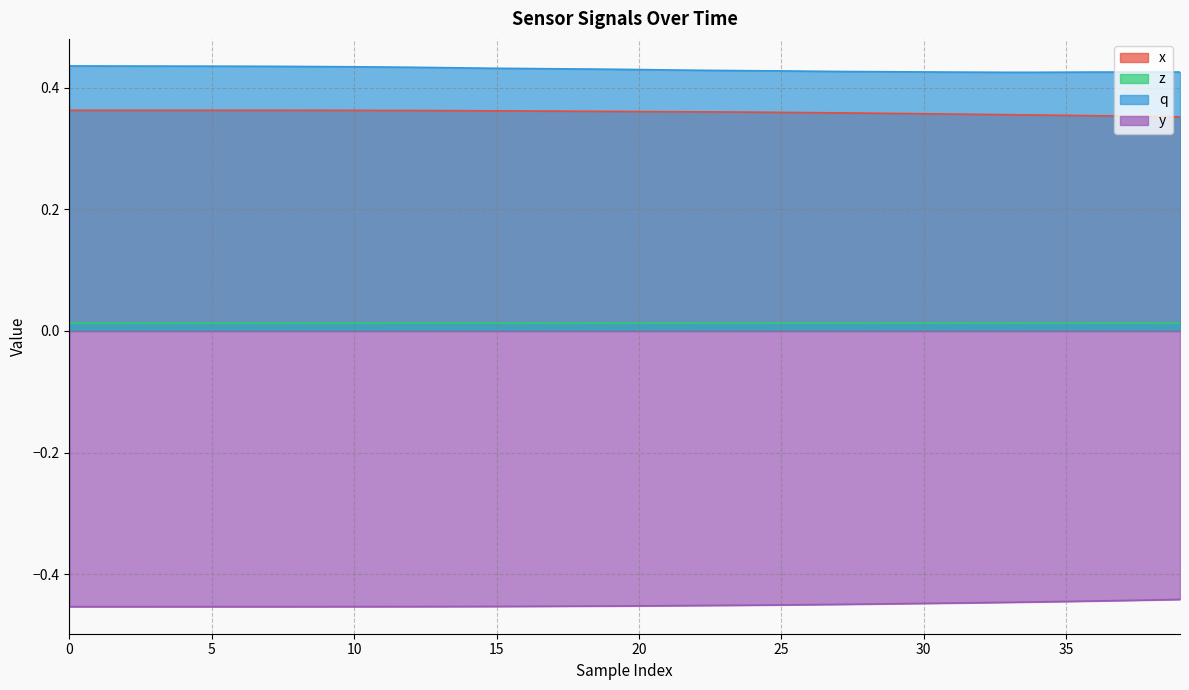

Which series has the largest total across all categories?

q